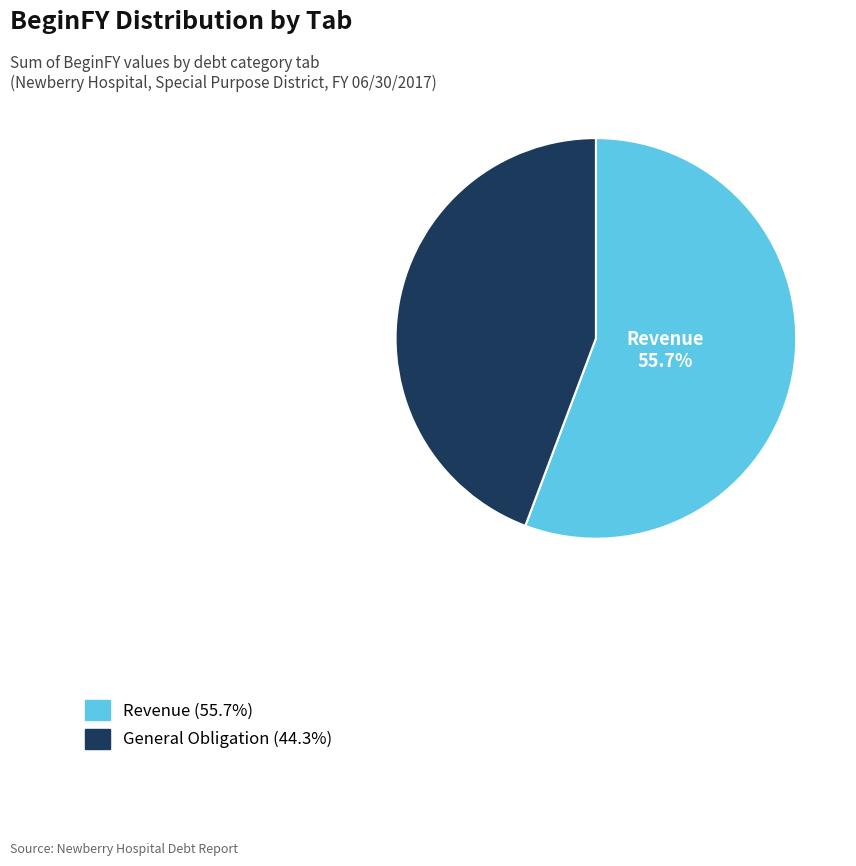

Does any single category account for the majority?

Yes